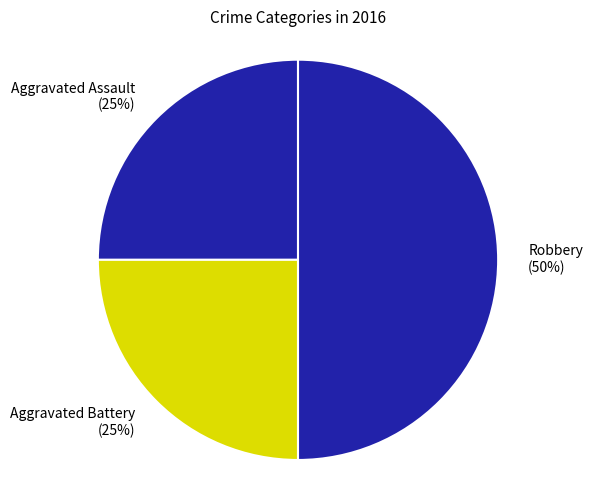

To the nearest percent, what is the difference between the largest and smallest slice percentages?

25%